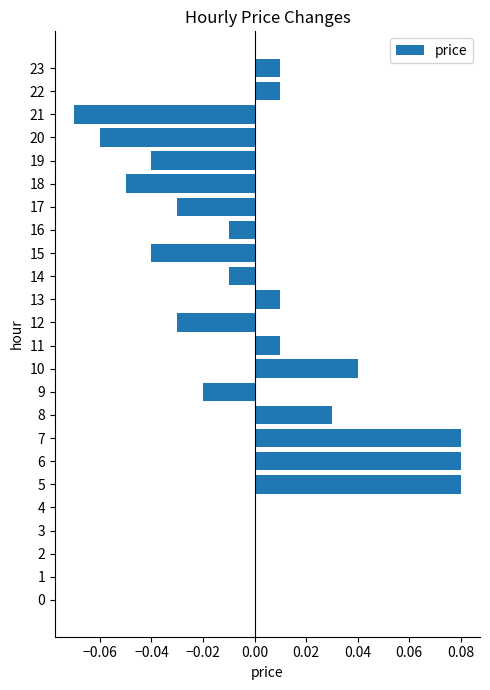

True or false: the data shows -0.0 at 16.

True